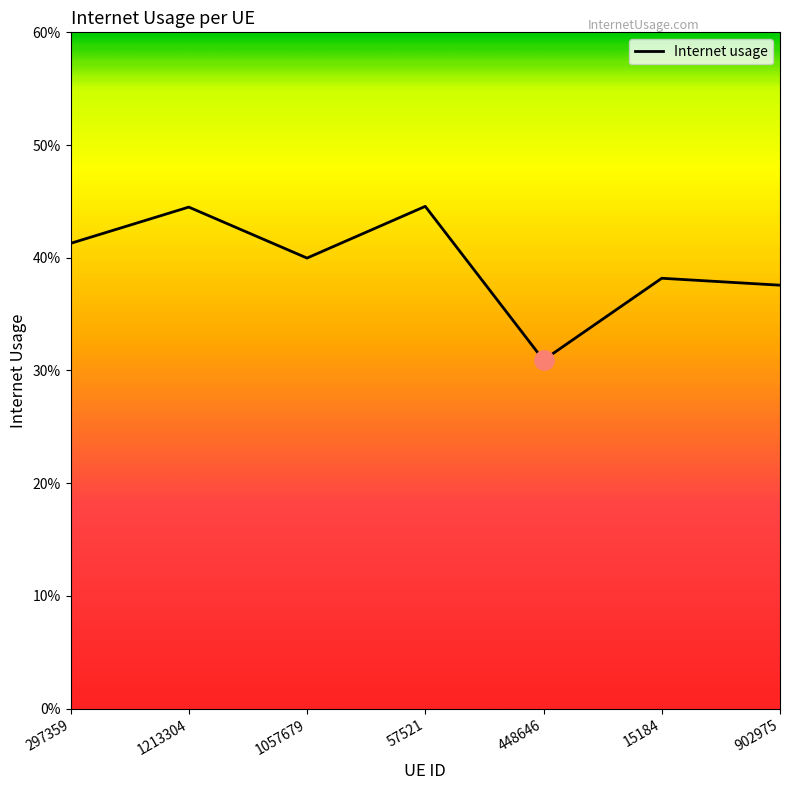

Does the chart have visible grid lines?

No